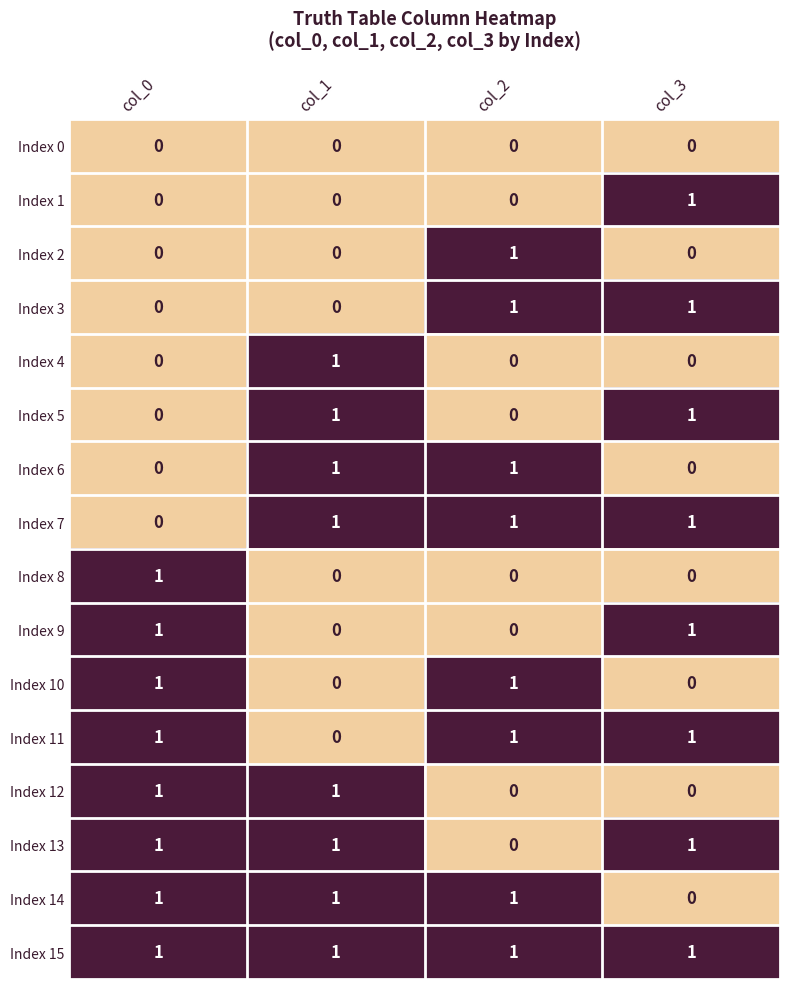

The value of Index 4 at col_2 is 0. True or false?

True